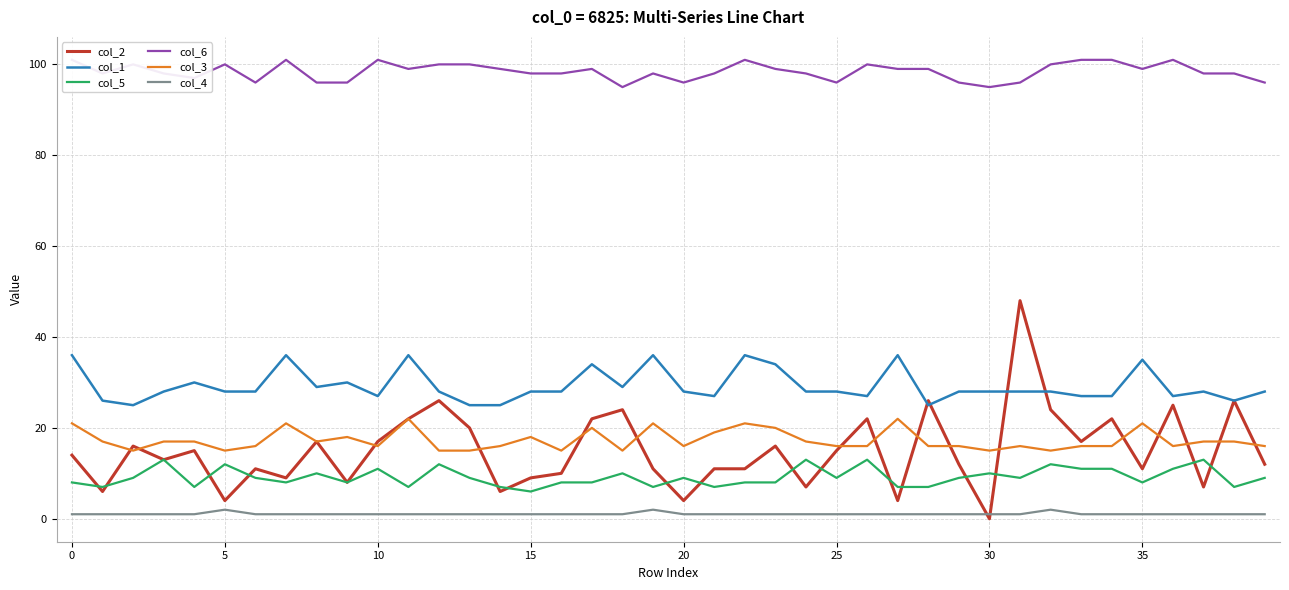

How many data points in col_4 are above 1?

3